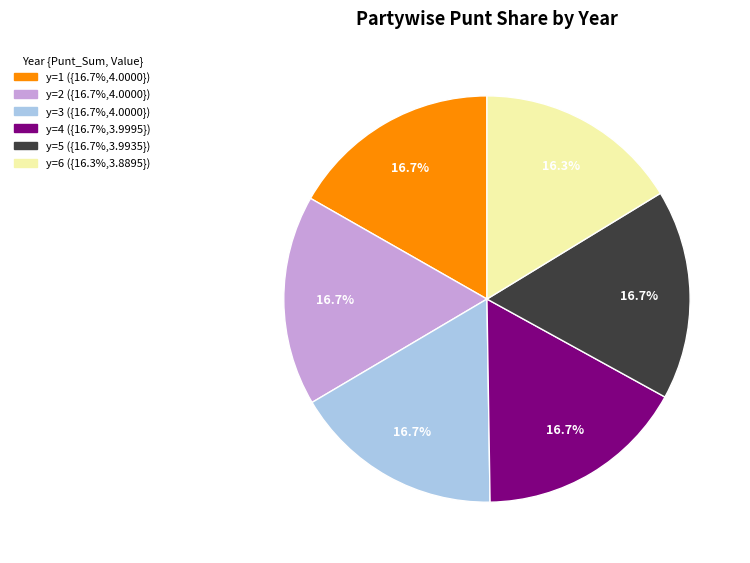

Does any single category account for the majority?

No